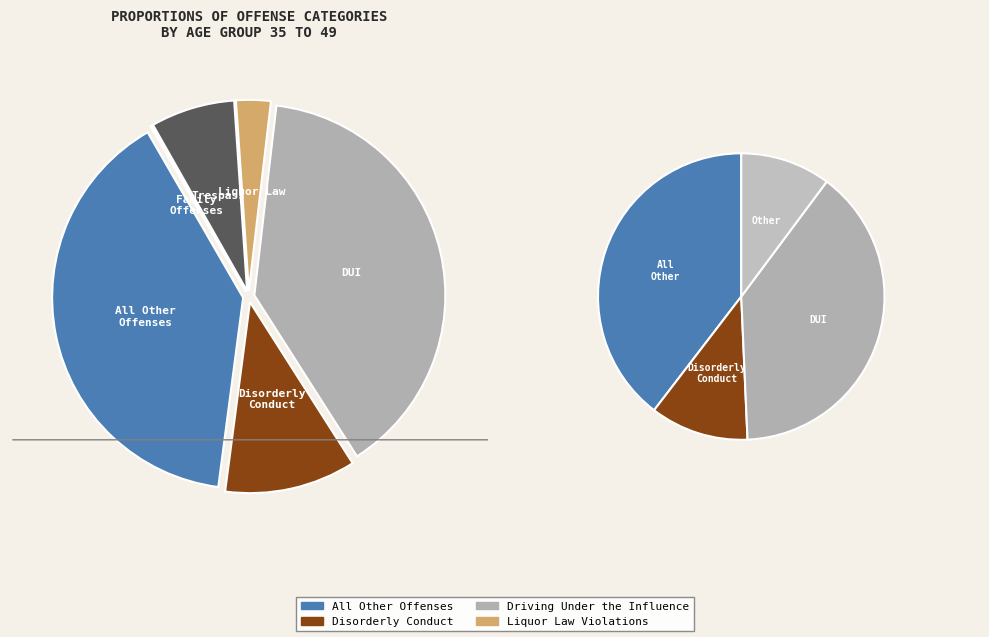

Is there a majority slice in this chart?

No